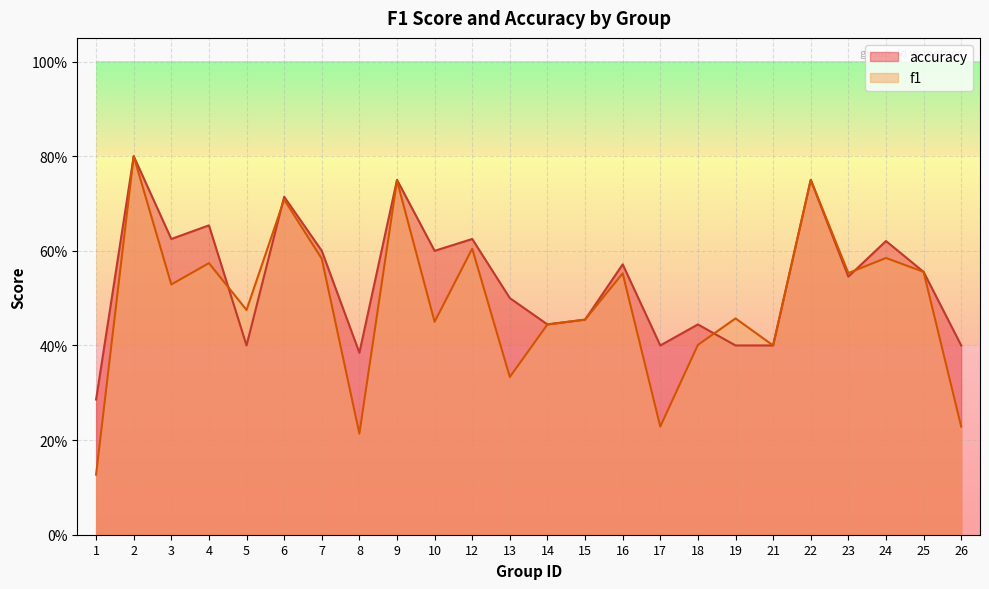

How many intersections are there between accuracy and f1?

4